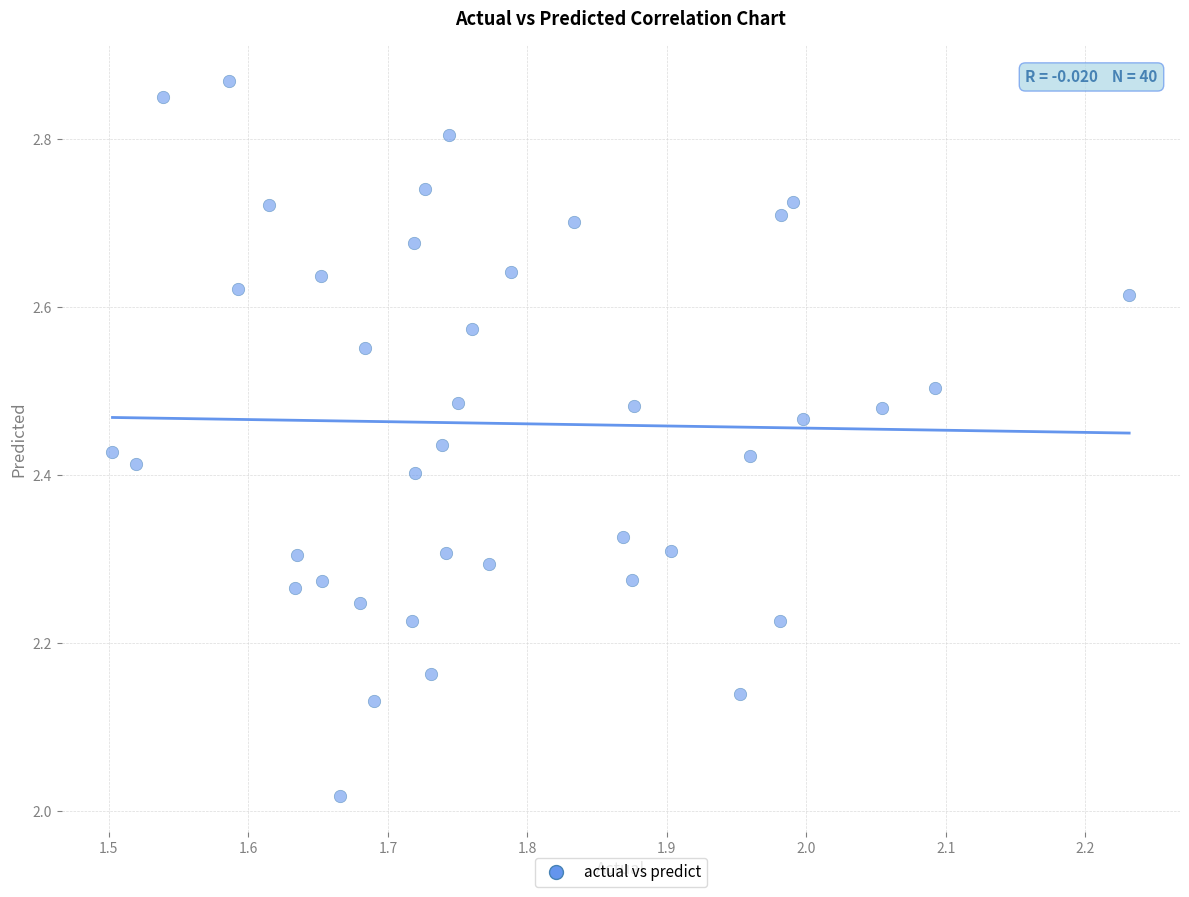

What is the range of X values (max minus min)?

0.7